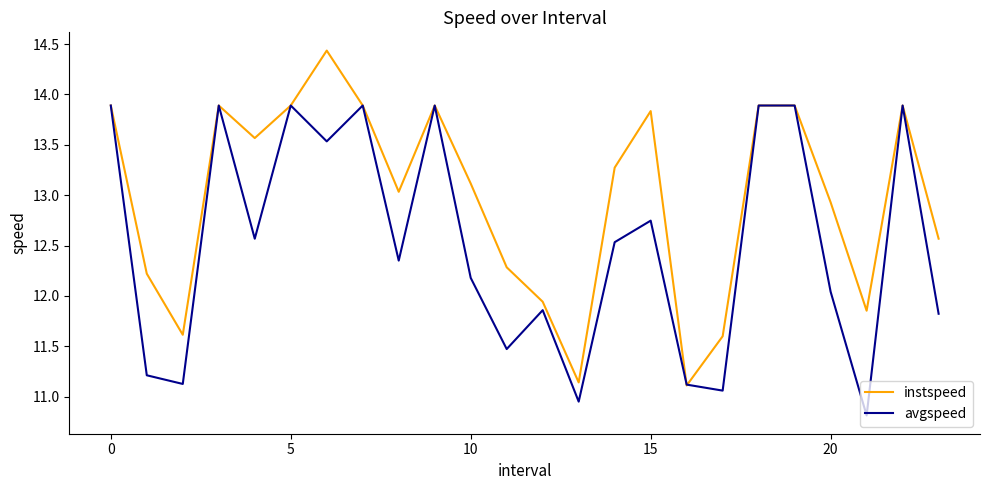

What is the sum of all avgspeed values?

300.5